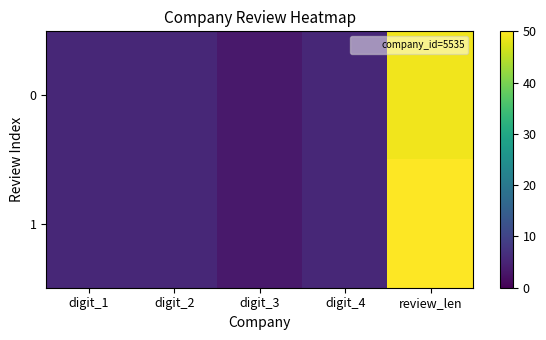

Which series has the largest range (max minus min)?

1